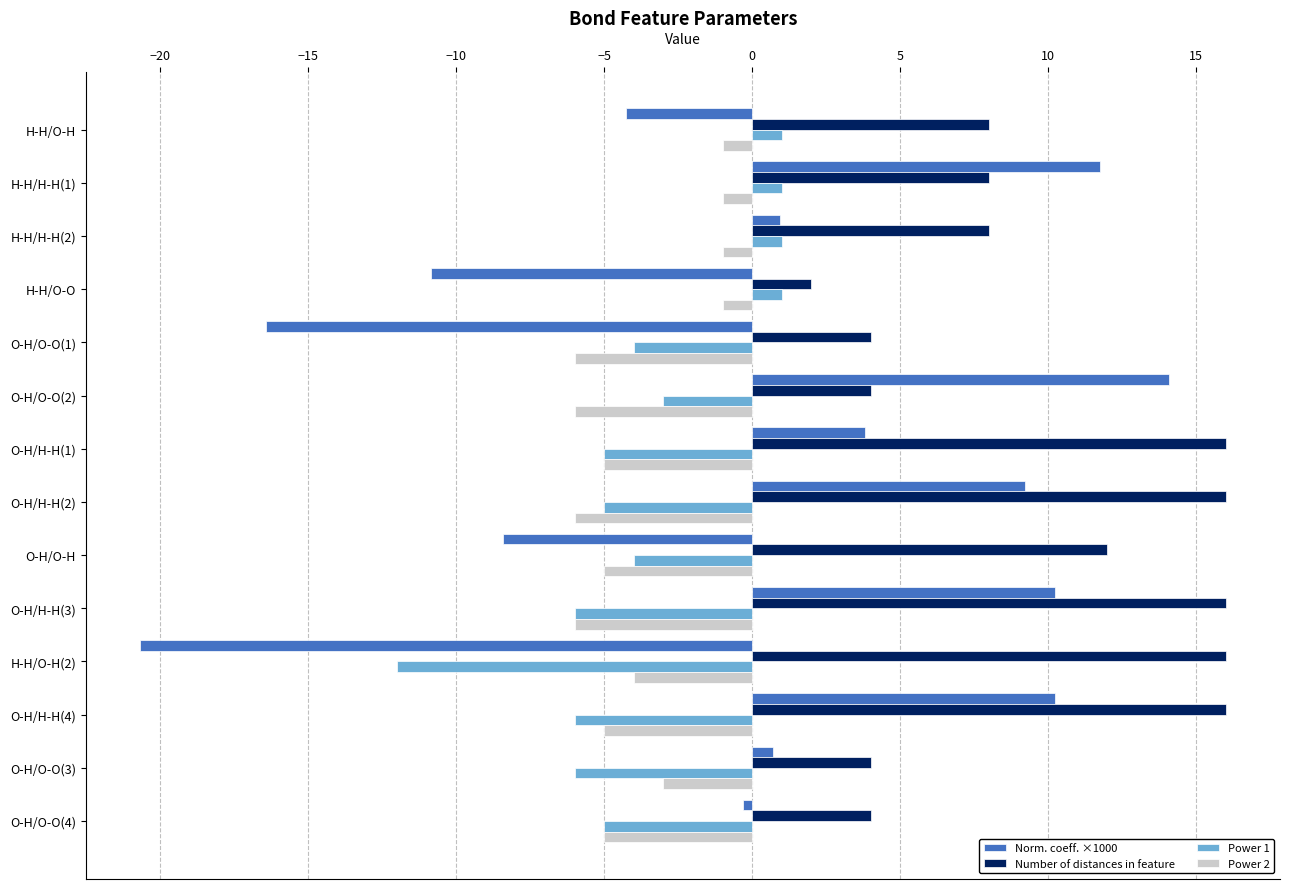

What is the total value across all series at O-H/O-O(1)?

-22.4